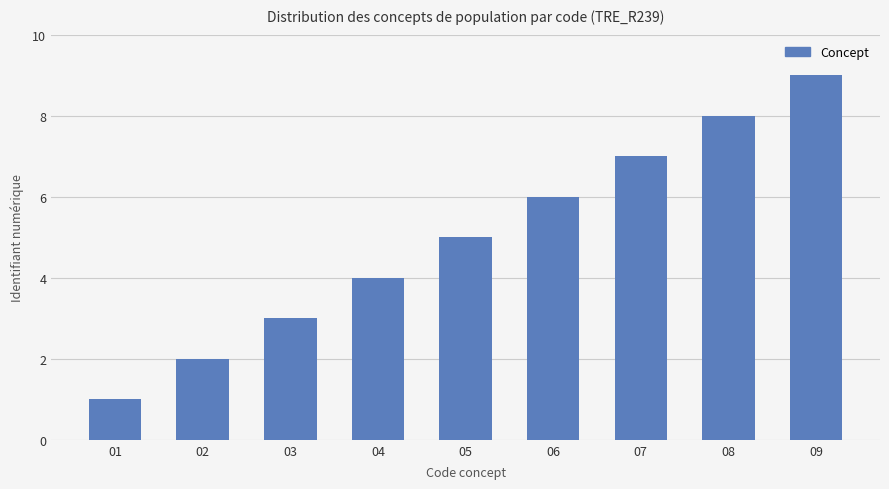

Which label corresponds to the largest value in the chart?

09